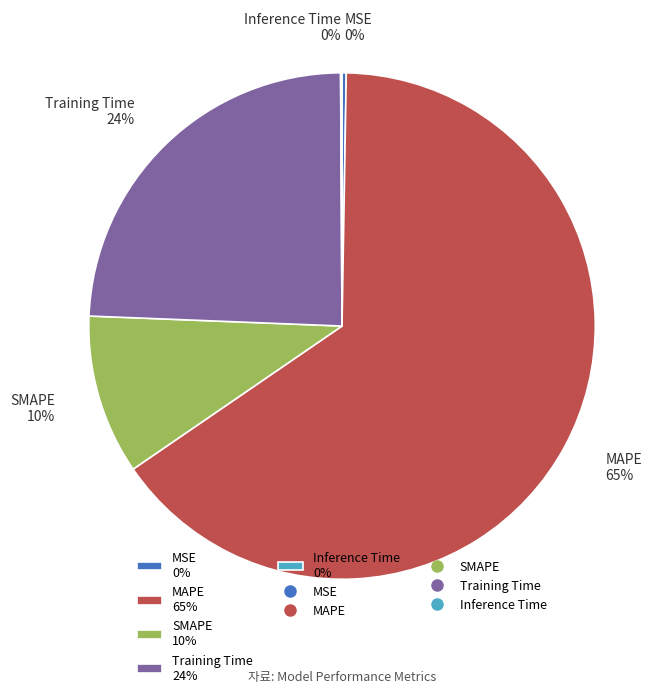

True or false: MAPE 65% accounts for 65% of the total.

True